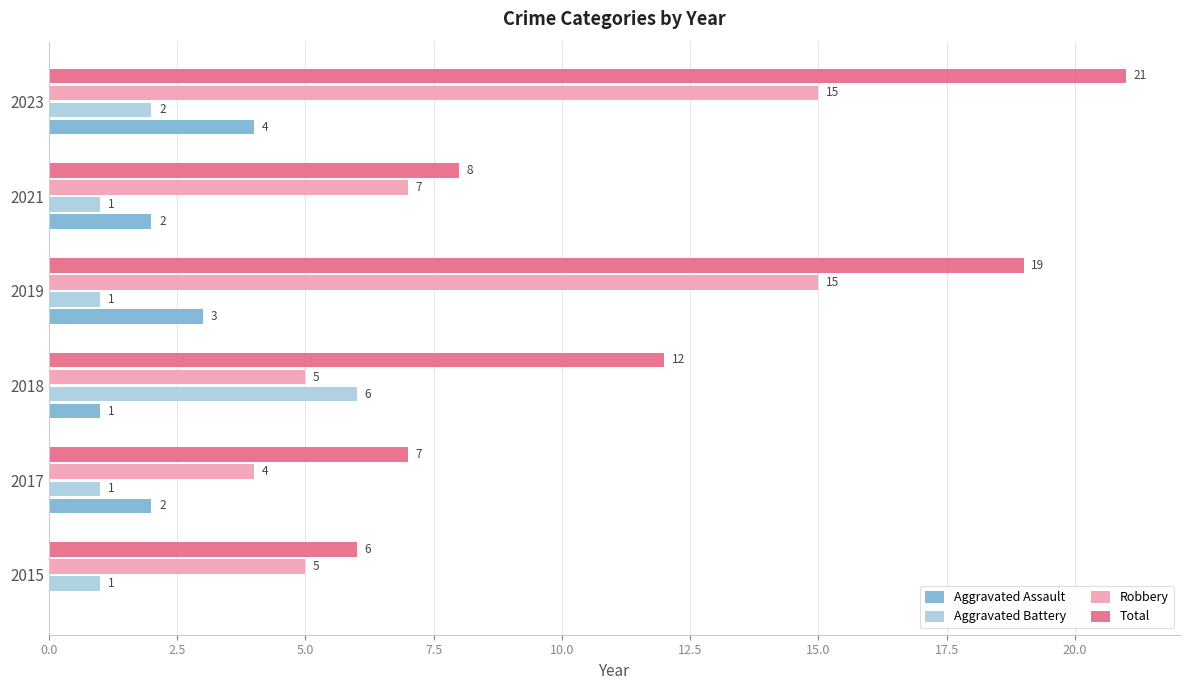

Which series changed the most between 2018 and 2021?

Aggravated Battery